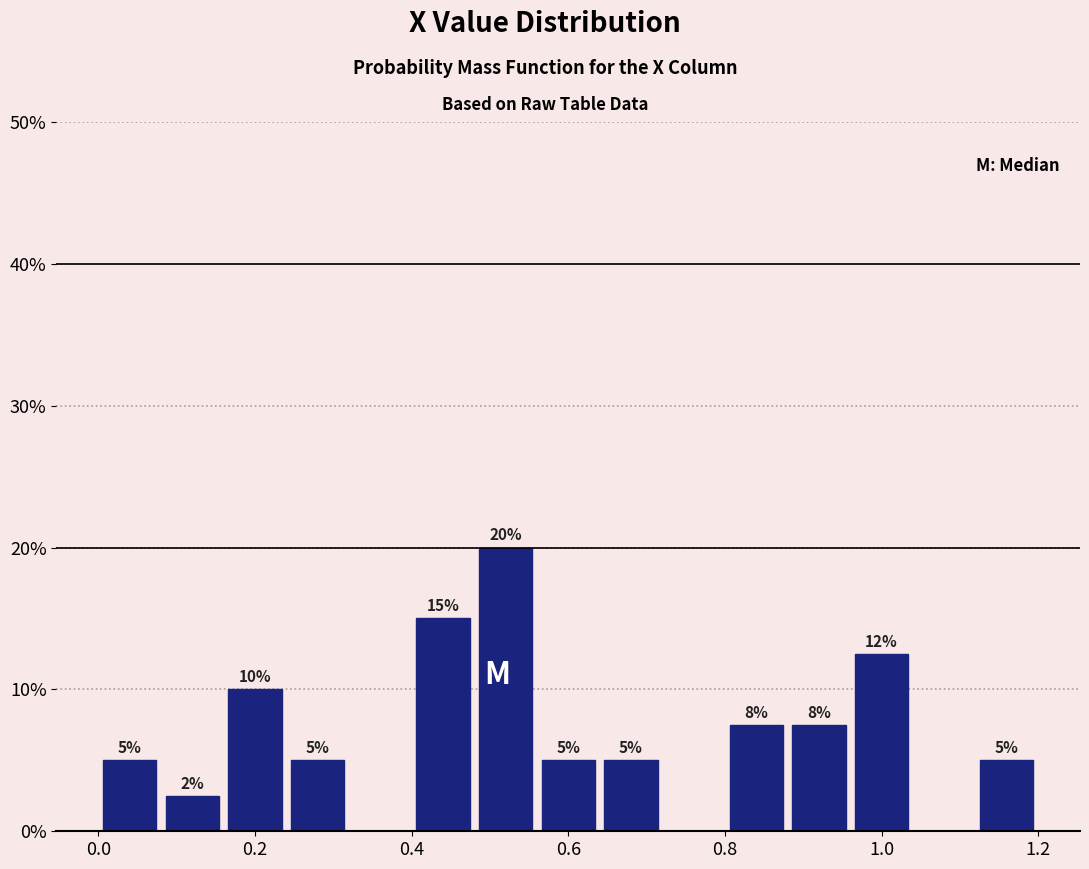

Over which range of the x-axis is the bar tallest?

0.48 to 0.56